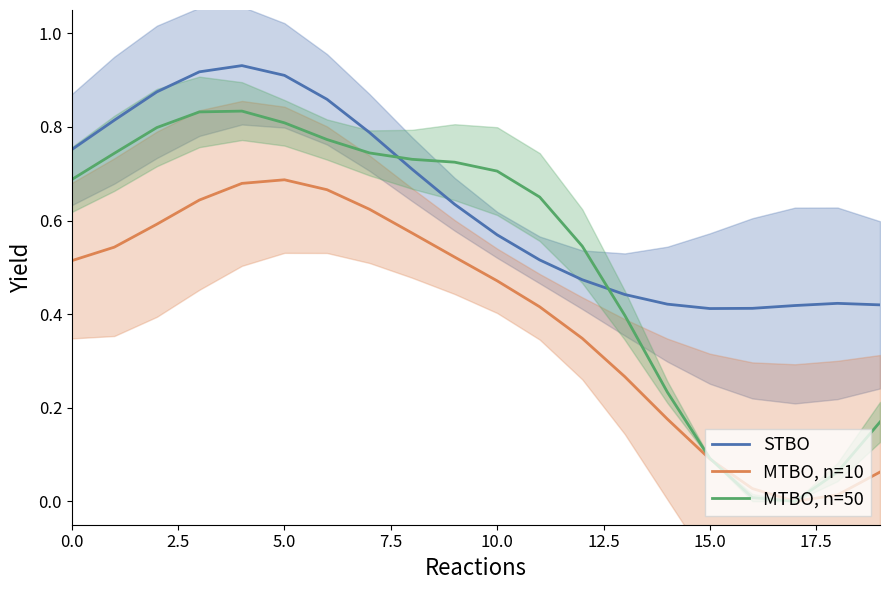

What is the difference between the second highest and minimum values in the STBO series?

0.5